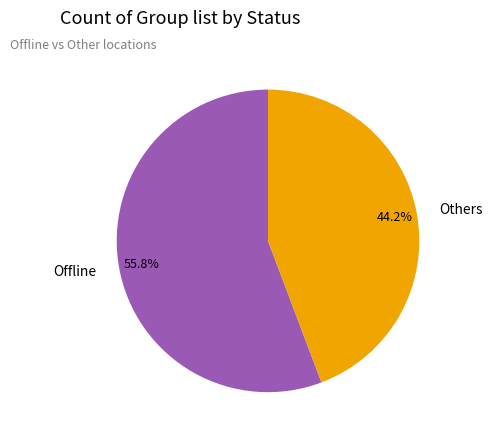

Rank the categories by value from highest to lowest.

Offline, Others